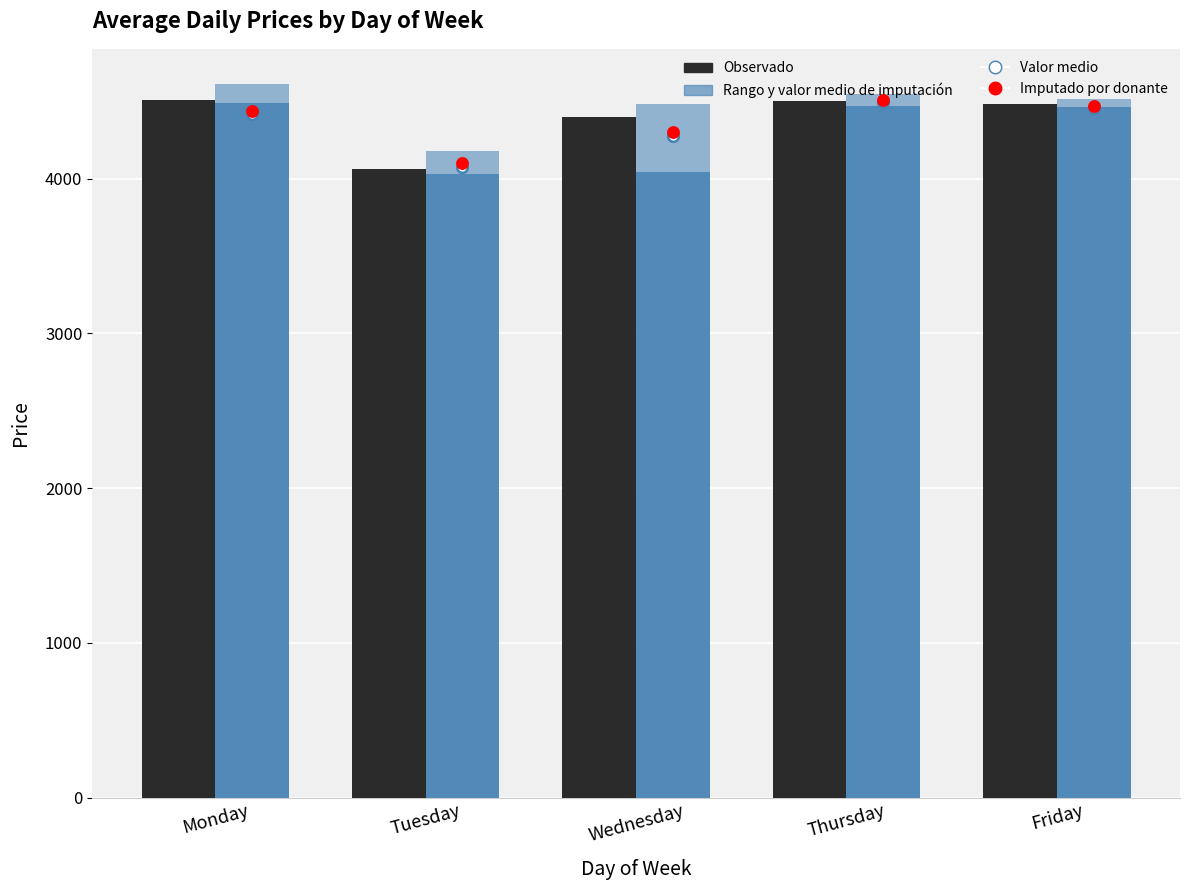

At which category is the sum across all series the highest?

Thursday